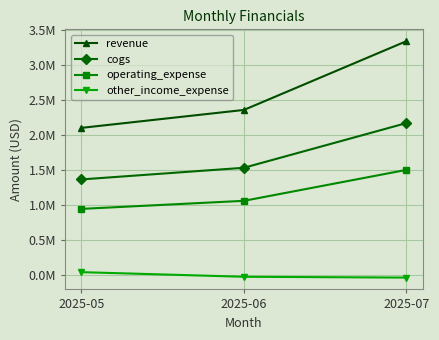

What is the sum of all revenue values?

7807507.8